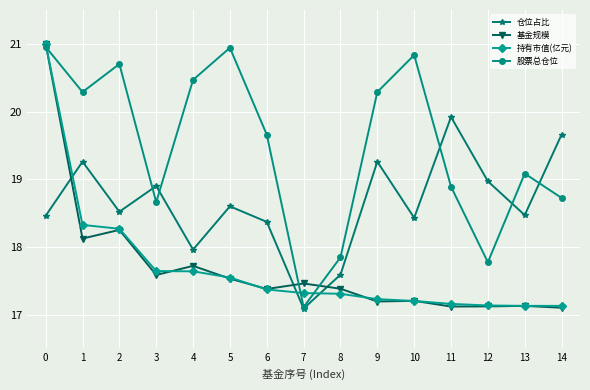

At which category does 仓位占比 reach its first local valley?

2